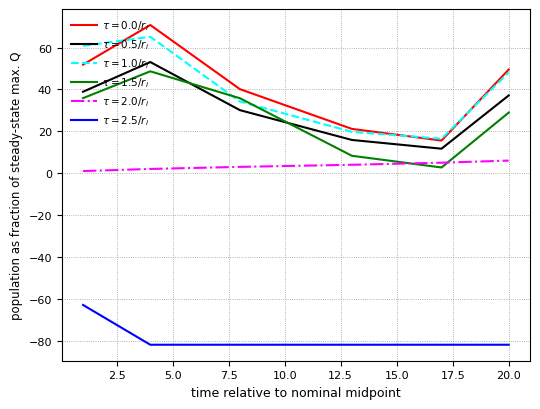

What is the minimum value shown in the chart?

-82.0